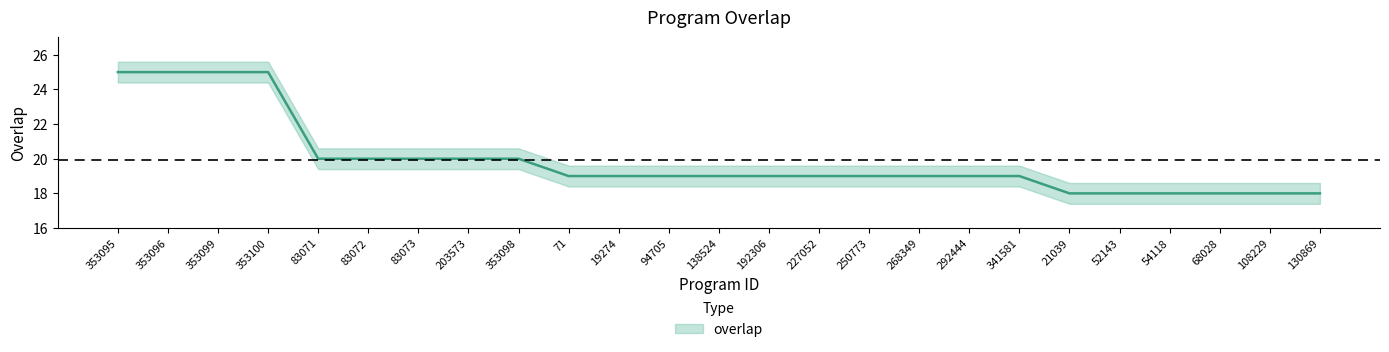

Which label corresponds to the smallest value in the chart?

21039